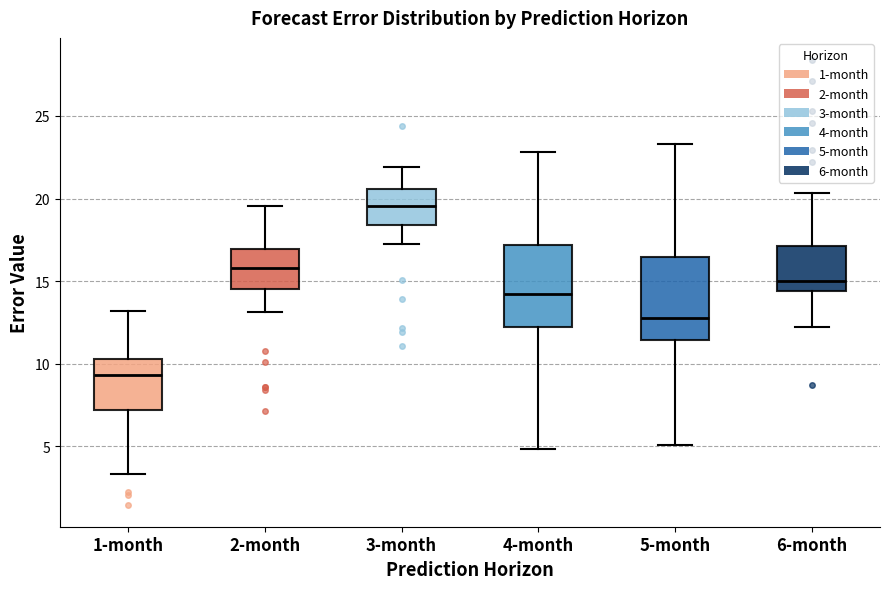

Reading left to right, transcribe this box plot: for each box, give where its median line is, the range the box spans, and where its two whiskers end, as read against the y-axis. The values are not printed on the chart, so give them approximately, as read against the axis.

1-month: median 9.5, box 7.0 to 10.5, whiskers 3.5 to 13.0
2-month: median 16.0, box 14.5 to 17.0, whiskers 13.0 to 19.5
3-month: median 19.5, box 18.5 to 20.5, whiskers 17.0 to 22.0
4-month: median 14.0, box 12.0 to 17.0, whiskers 5.0 to 23.0
5-month: median 13.0, box 11.5 to 16.5, whiskers 5.0 to 23.5
6-month: median 15.0, box 14.5 to 17.0, whiskers 12.0 to 20.5